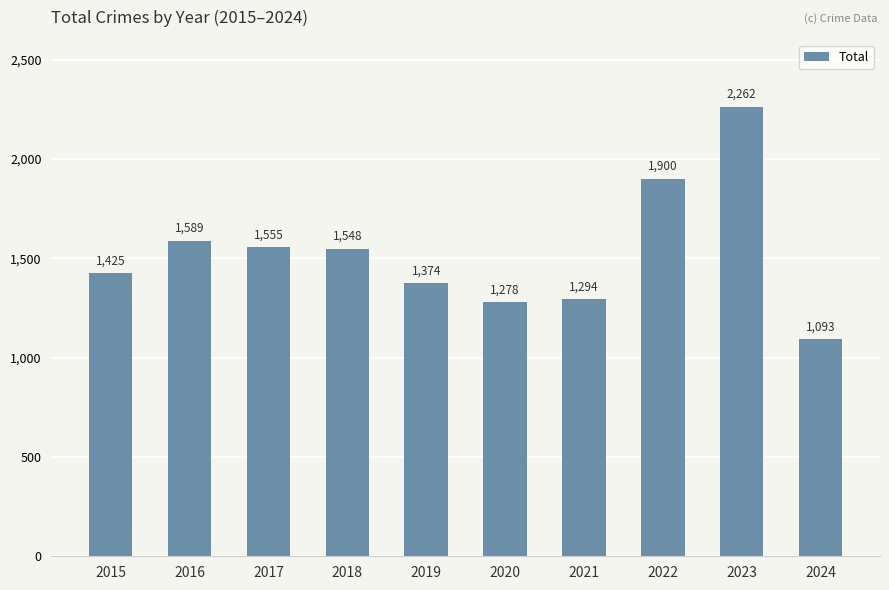

Approximately how many times larger is the value at 2024 compared to 2015?

0.8